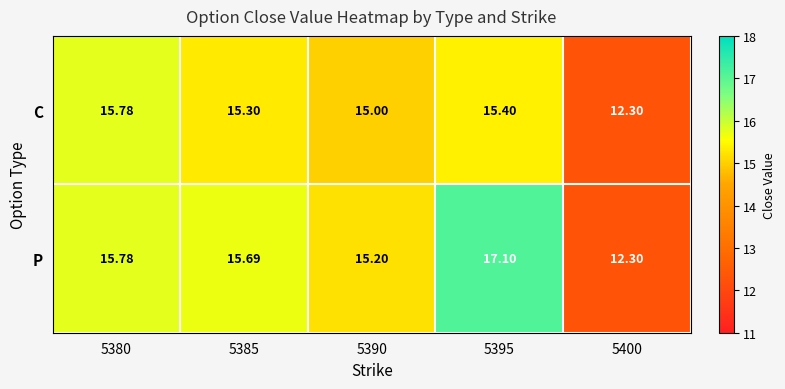

Which series has the largest range (max minus min)?

P